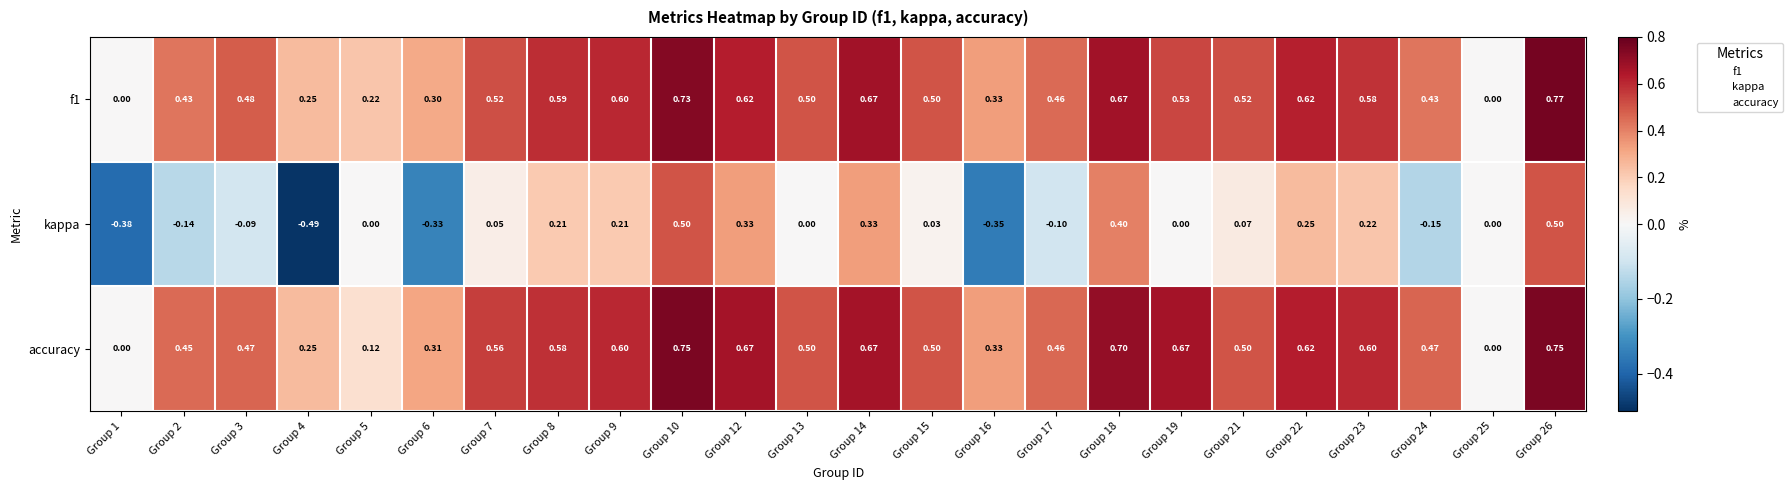

Which series has the largest total across all categories?

accuracy